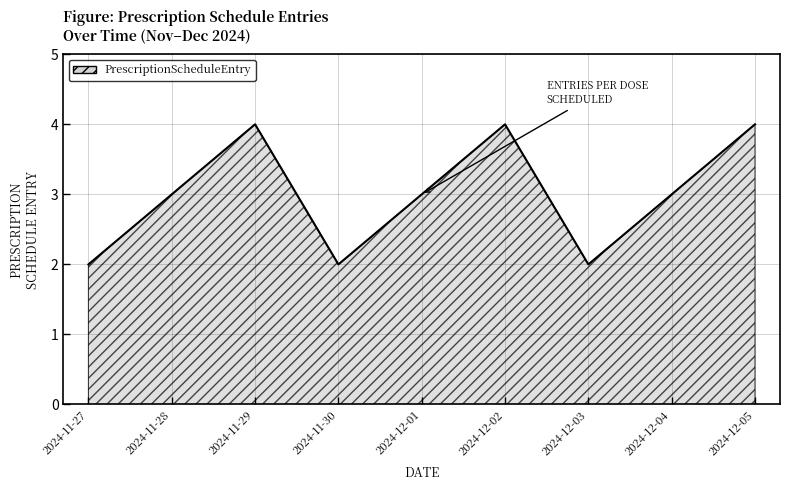

What is the ratio of the value at 2024-12-05 to the value at 2024-12-02?

1.0